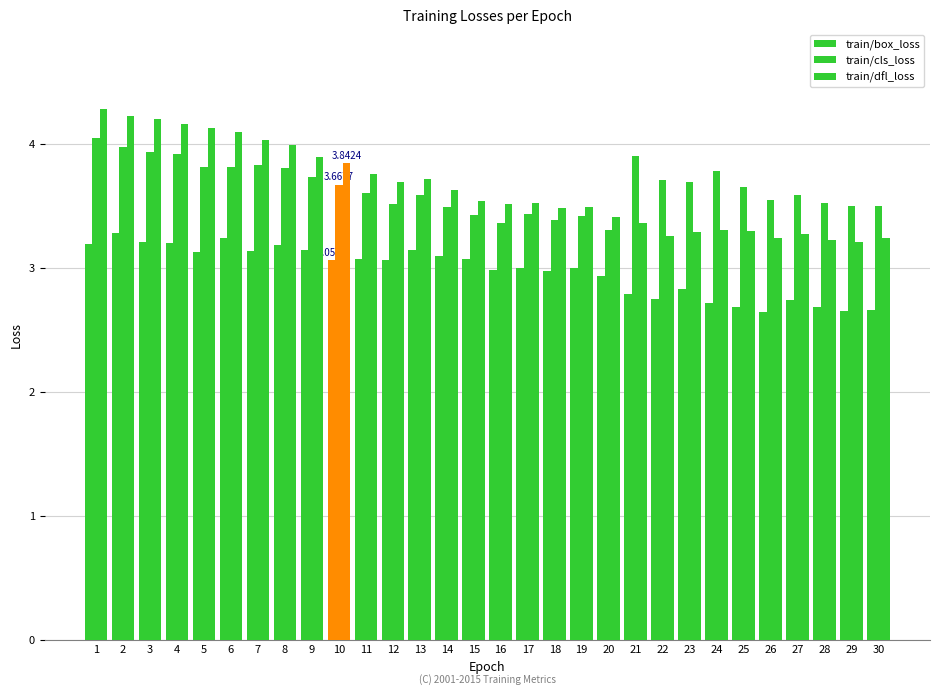

How many bars are there in total?

90